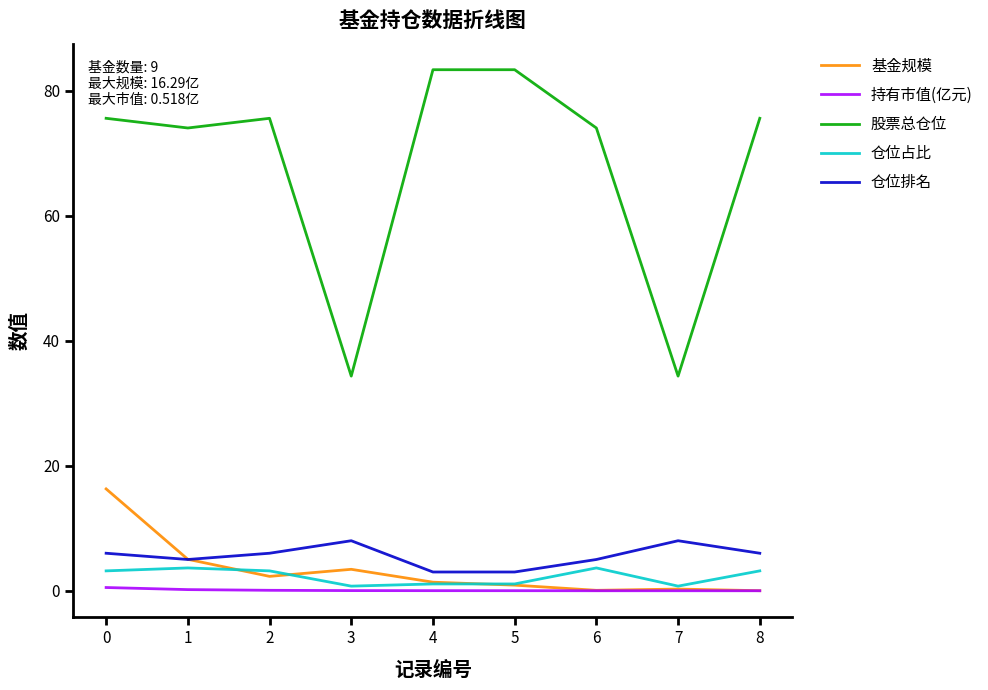

True or false: 仓位排名 and 持有市值(亿元) intersect in this chart.

False